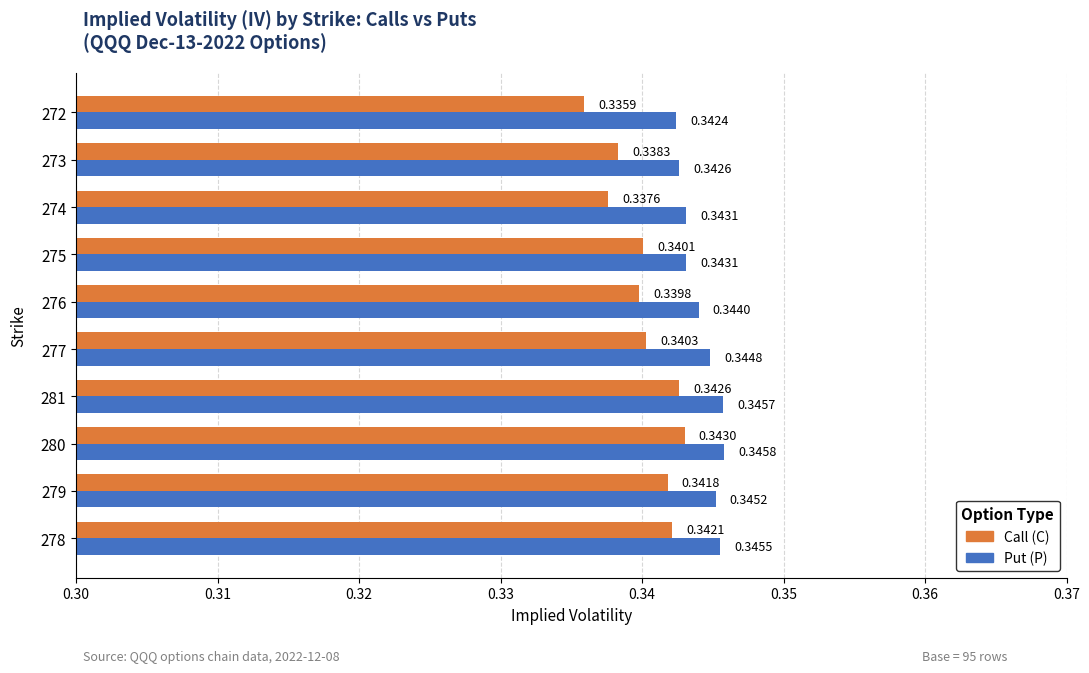

Is the value of Call (C) at 273 greater than the value of Put (P) at 275?

No